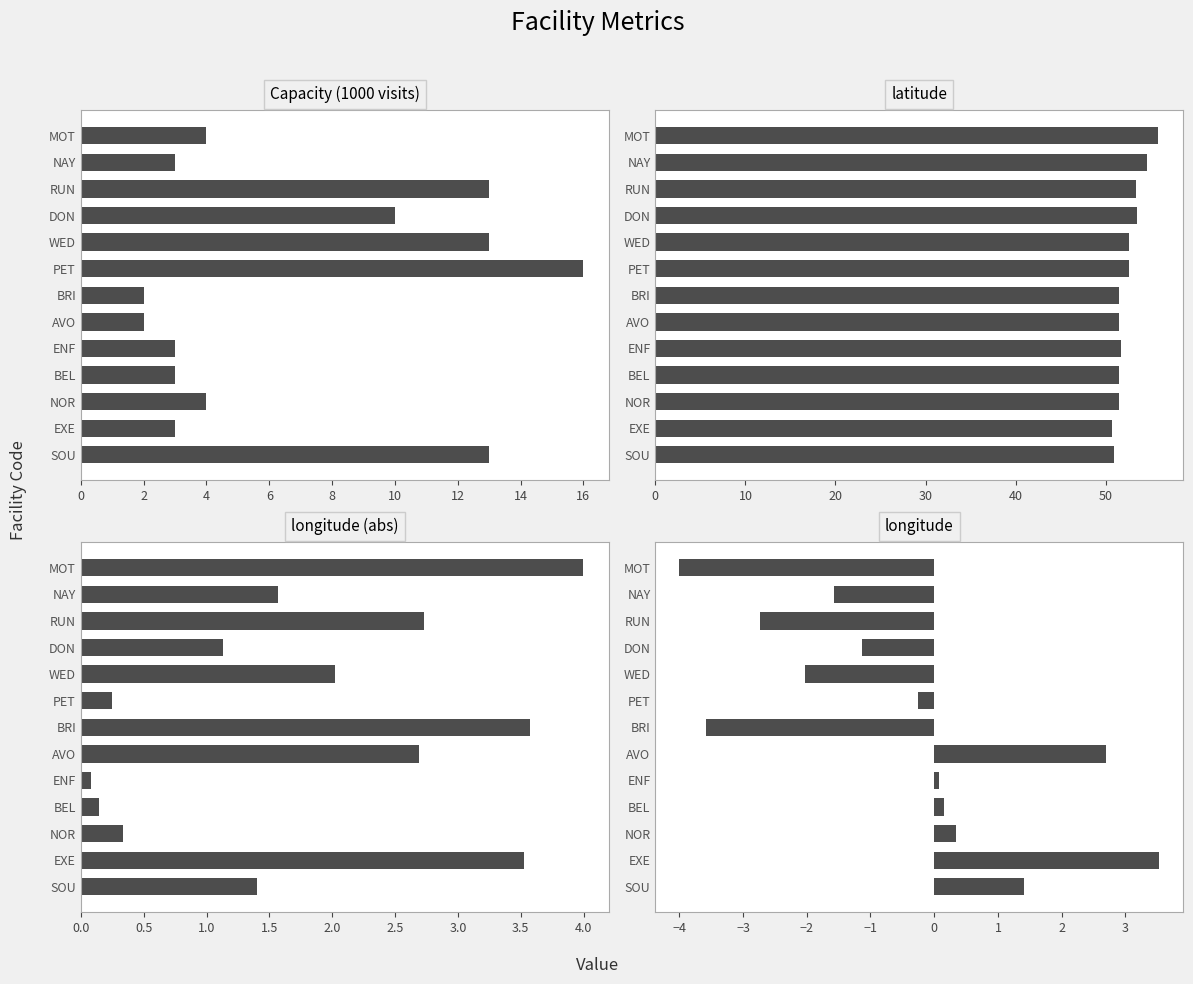

What are all the series names shown in the legend?

Capacity (1000 visits), latitude, longitude (abs), longitude